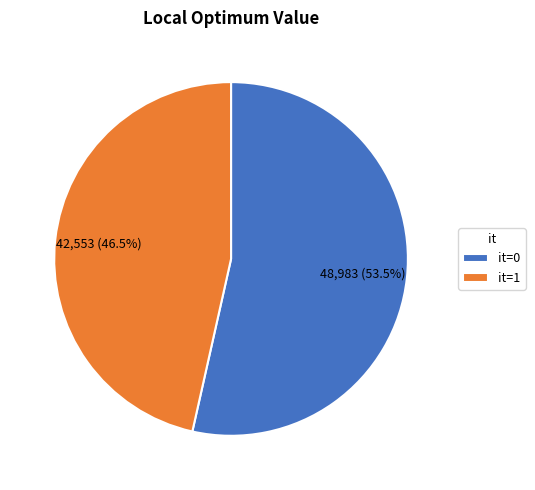

What is the smallest slice in the pie chart?

it=1